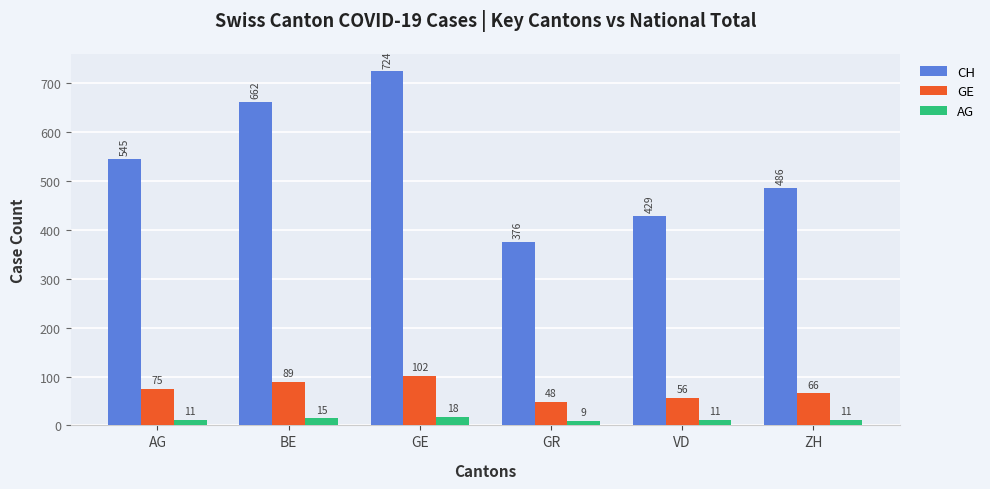

Which label corresponds to the smallest value in the chart?

GR